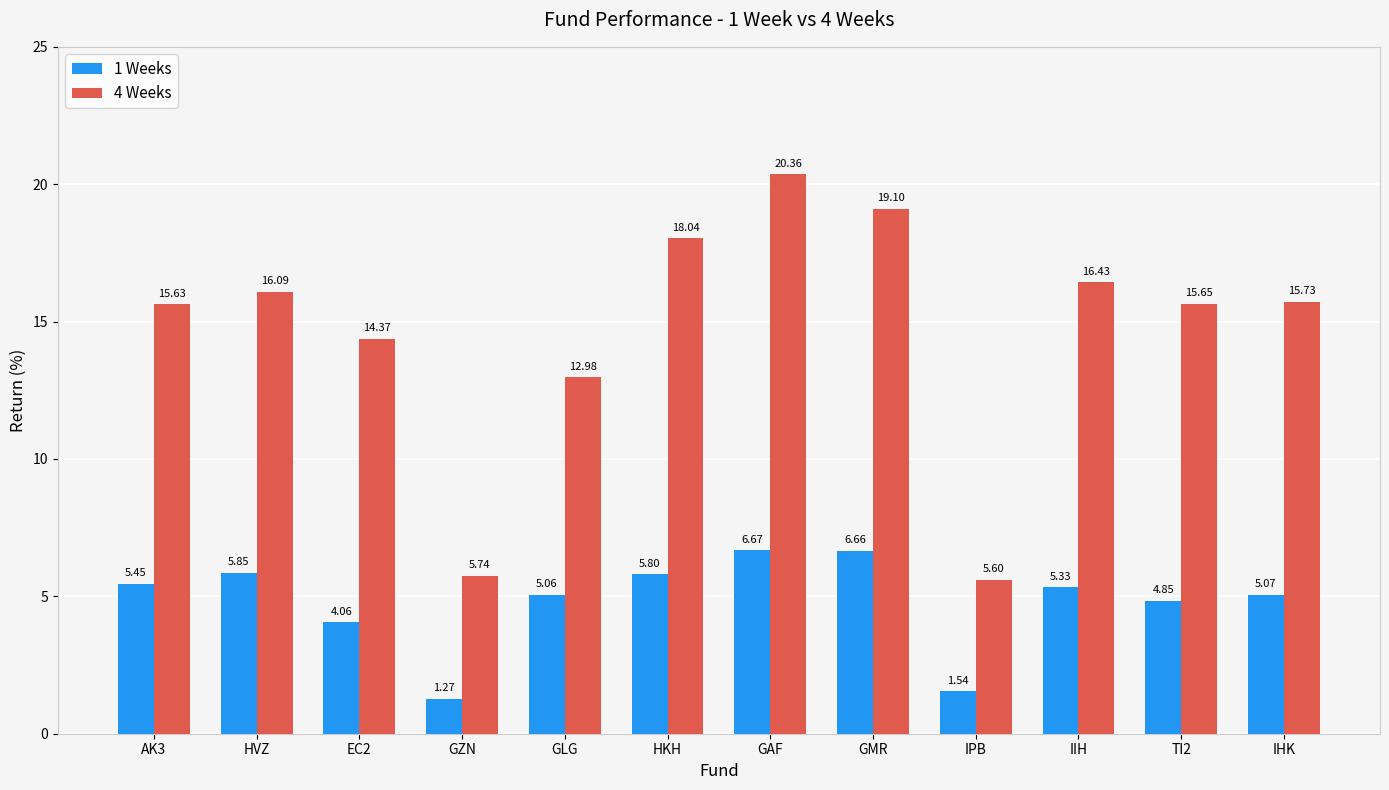

What is the difference between the highest and lowest values at TI2?

10.8